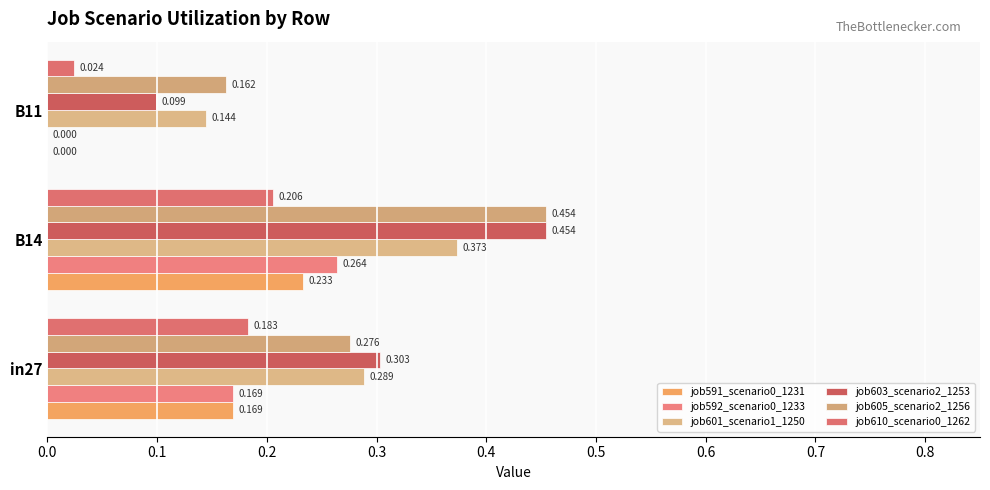

List the series in order of their peak value, lowest first.

job610_scenario0_1262, job591_scenario0_1231, job592_scenario0_1233, job601_scenario1_1250, job603_scenario2_1253, job605_scenario2_1256